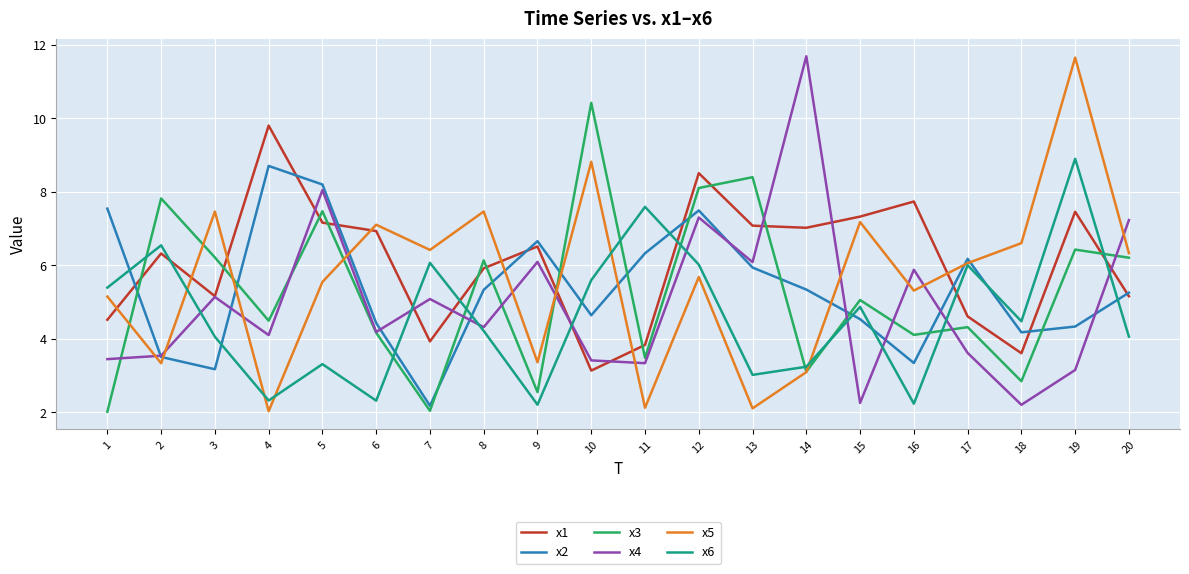

What is the smallest value displayed?

2.0